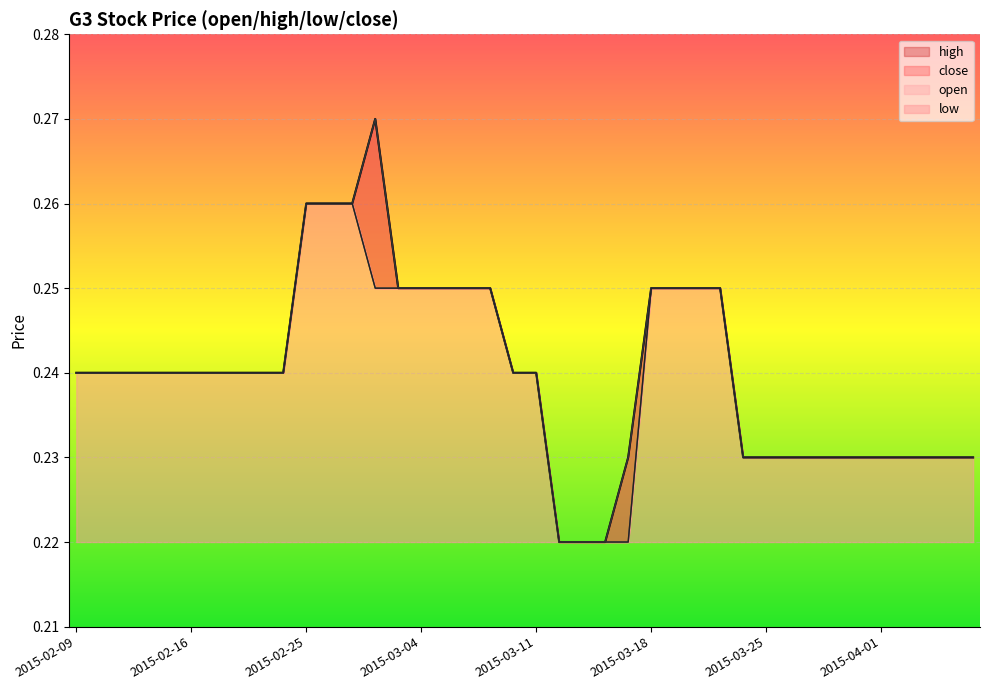

Between 2015-02-18 and 2015-03-17, which series saw the biggest shift?

open